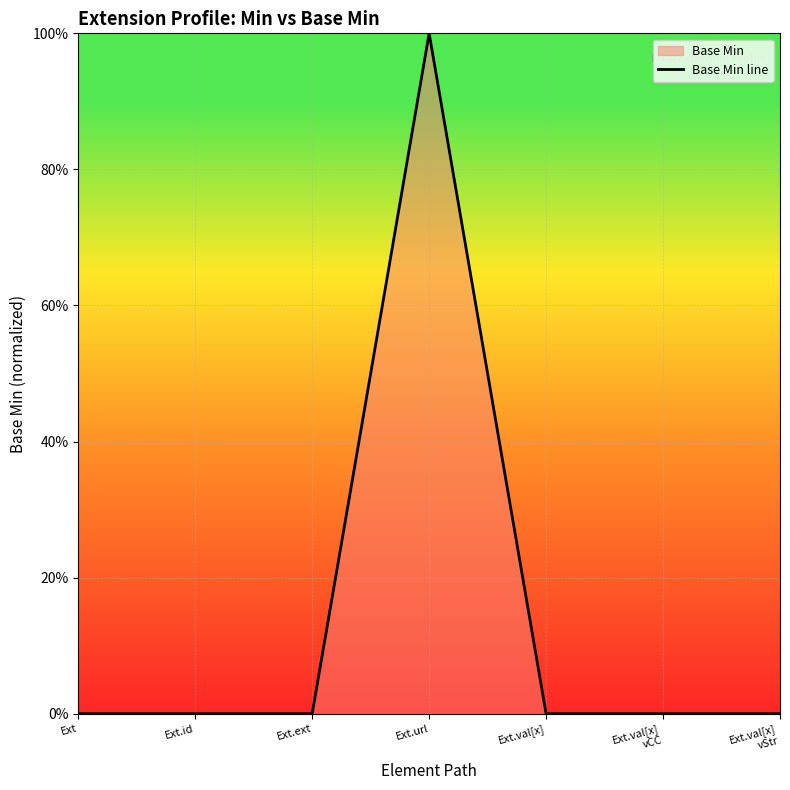

How many interior local peaks (higher than both neighbors) does the data have?

1